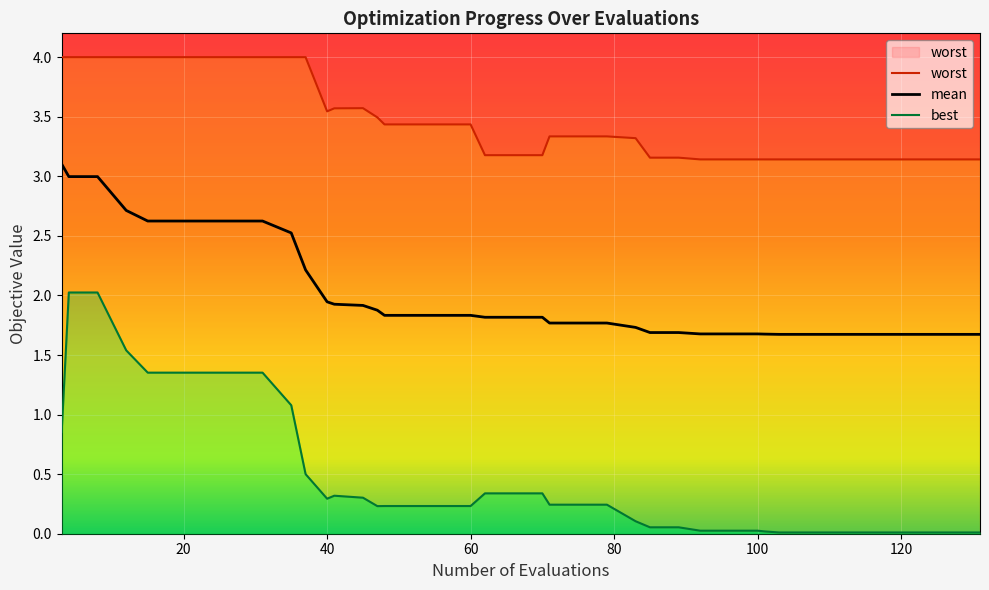

Reading left to right, extract all data points from this chart.

worst: 4.0	4.0	4.0	4.0	4.0	4.0	4.0	4.0	4.0	4.0	4.0	3.5	3.6	3.6	3.5	3.4	3.4	3.4	3.4	3.2	3.2	3.2	3.3	3.3	3.3	3.3	3.2	3.2	3.1	3.1	3.1	3.1	3.1	3.1	3.1	3.1	3.1	3.1	3.1	3.1
mean: 3.1	3.0	3.0	2.7	2.6	2.6	2.6	2.6	2.6	2.5	2.2	1.9	1.9	1.9	1.9	1.8	1.8	1.8	1.8	1.8	1.8	1.8	1.8	1.8	1.8	1.7	1.7	1.7	1.7	1.7	1.7	1.7	1.7	1.7	1.7	1.7	1.7	1.7	1.7	1.7
best: 0.9	2.0	2.0	1.5	1.4	1.4	1.4	1.4	1.4	1.1	0.5	0.3	0.3	0.3	0.2	0.2	0.2	0.2	0.2	0.3	0.3	0.3	0.2	0.2	0.2	0.1	0.1	0.1	0.0	0.0	0.0	0.0	0.0	0.0	0.0	0.0	0.0	0.0	0.0	0.0